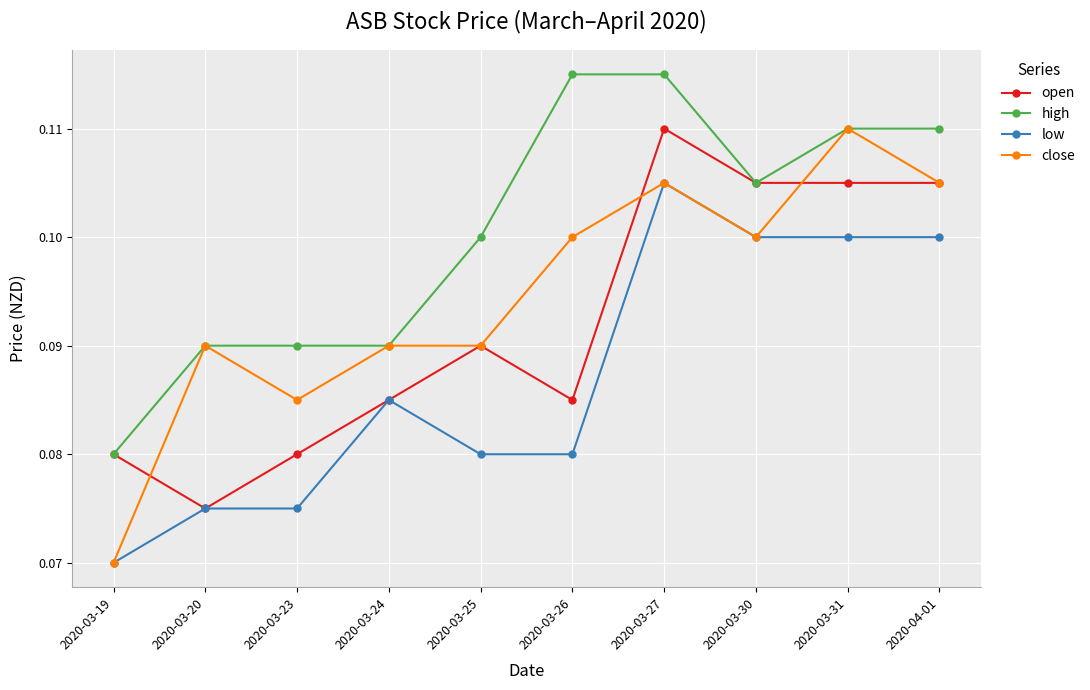

At which category does the chart reach its minimum across all series?

2020-03-19